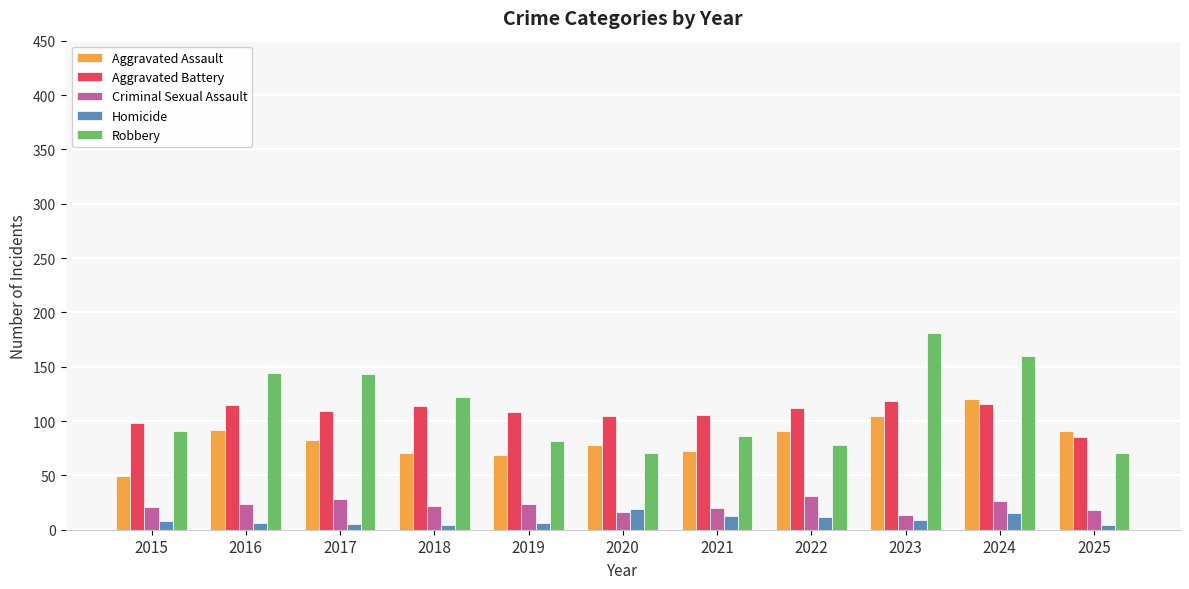

What is the lowest value of the Criminal Sexual Assault series?

14